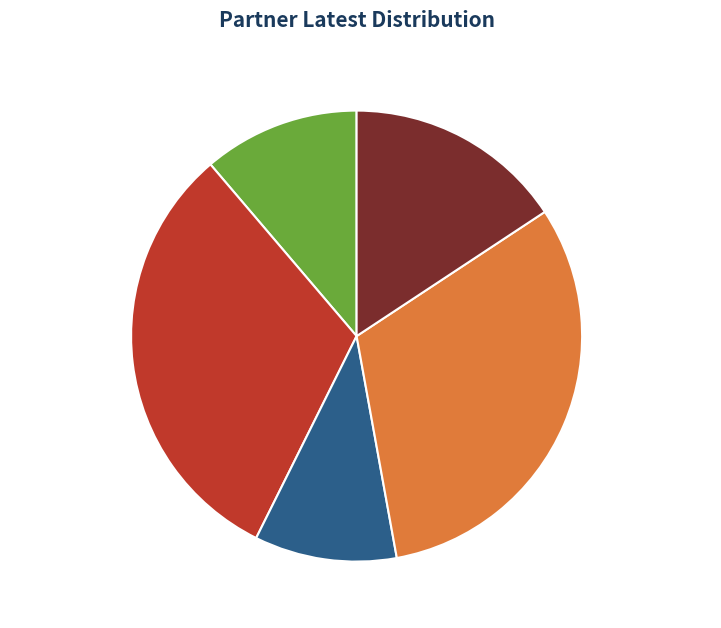

Which slice is the smallest?

DEAN LOGISTICS SOLUTIONS LLC